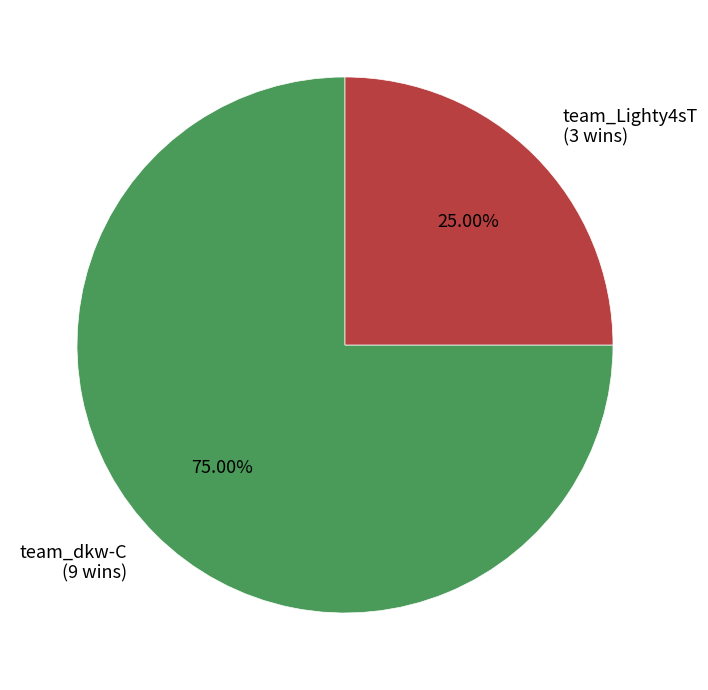

Rank the categories by value from highest to lowest.

team_dkw-C, team_Lighty4sT